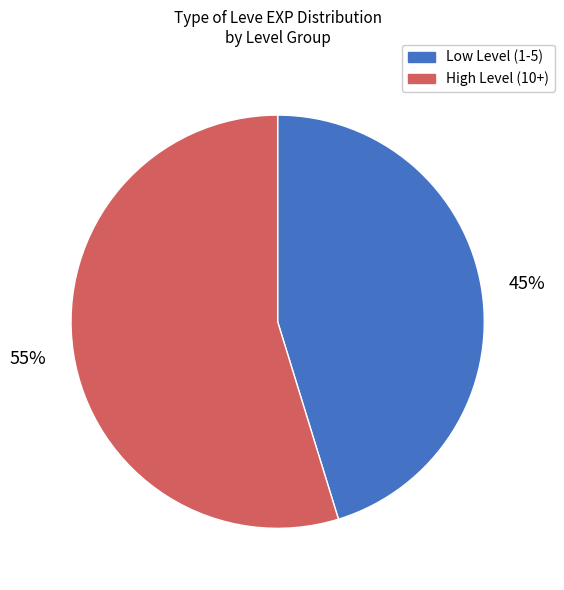

Is there a majority slice in this chart?

Yes